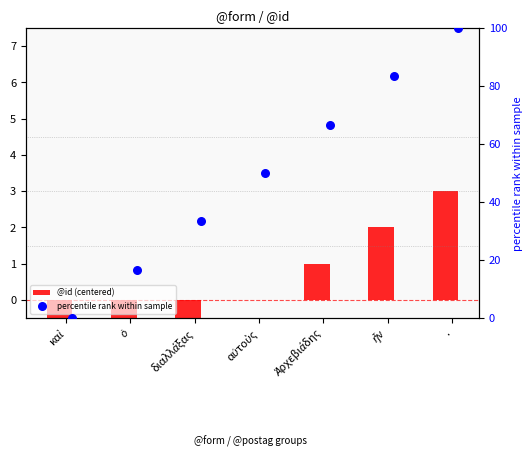

What is the total value across all series at αὐτοὺς?

50.0